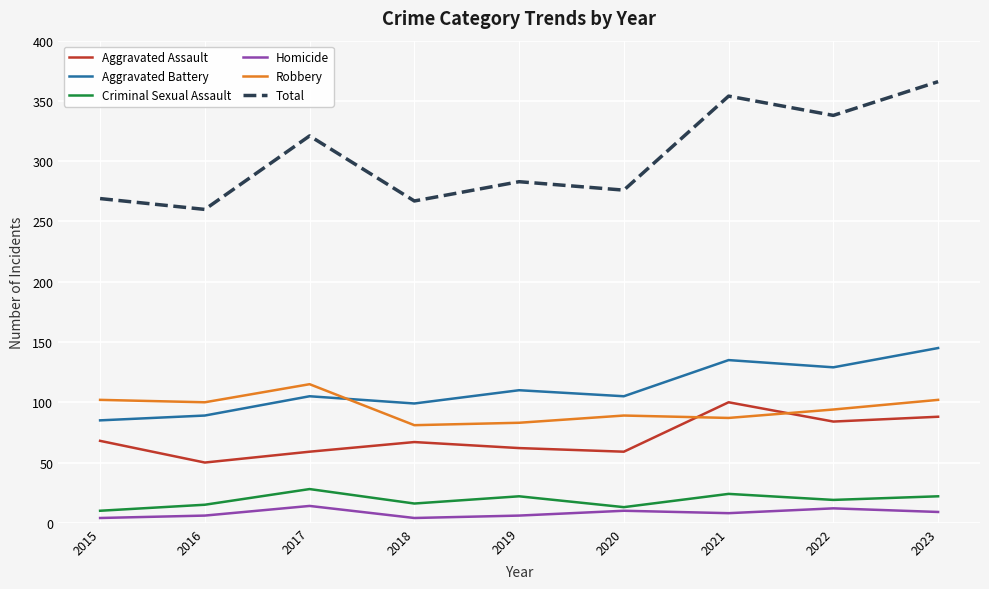

Count the number of data series in this chart.

6